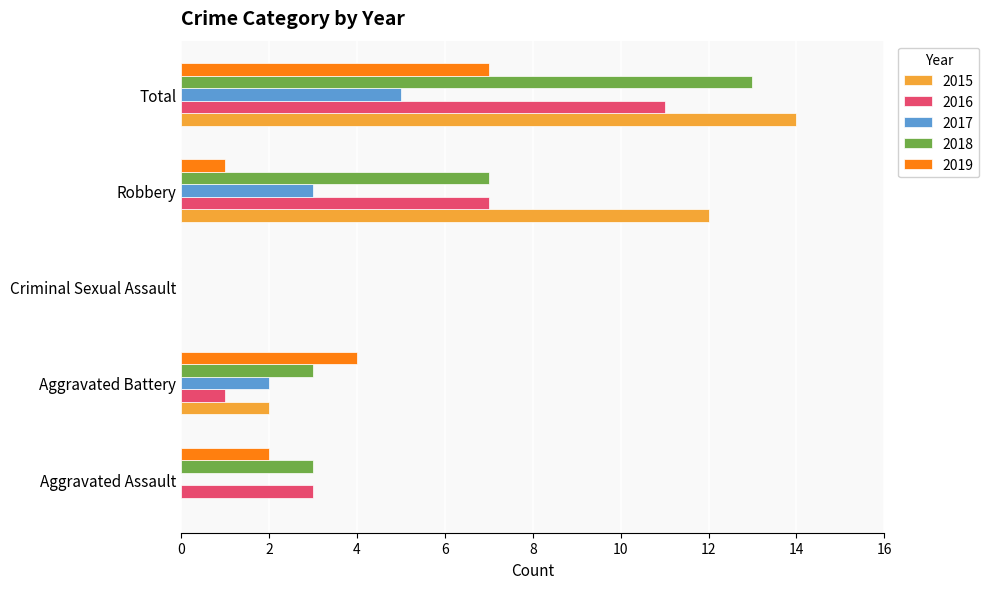

What is the greatest value displayed?

14